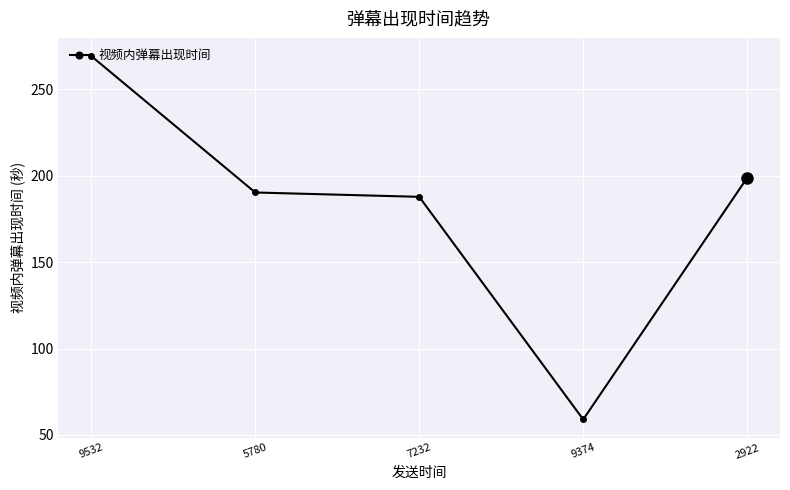

Is it true that the value at 5780 is 190.3?

True